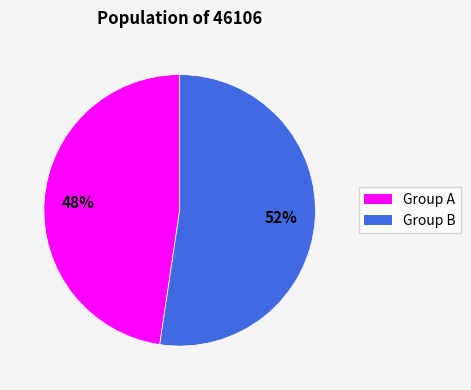

Is there a majority slice in this chart?

Yes